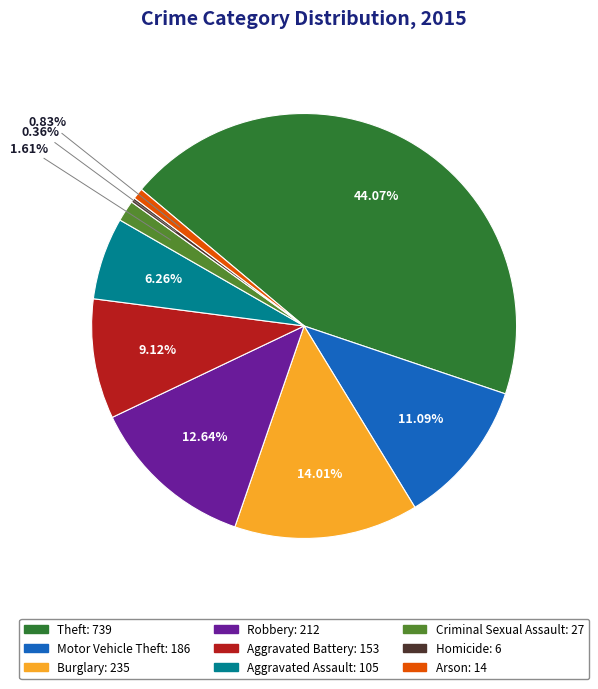

Which has a higher value, Homicide or Theft?

Theft